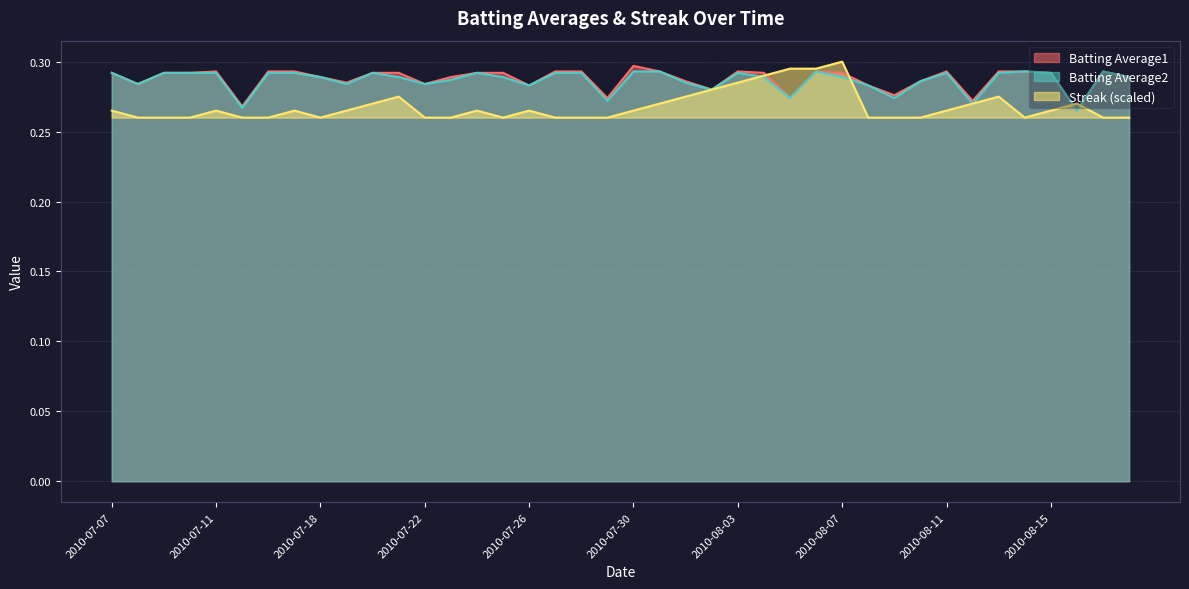

How many Streak values are between 0 and 1?

40